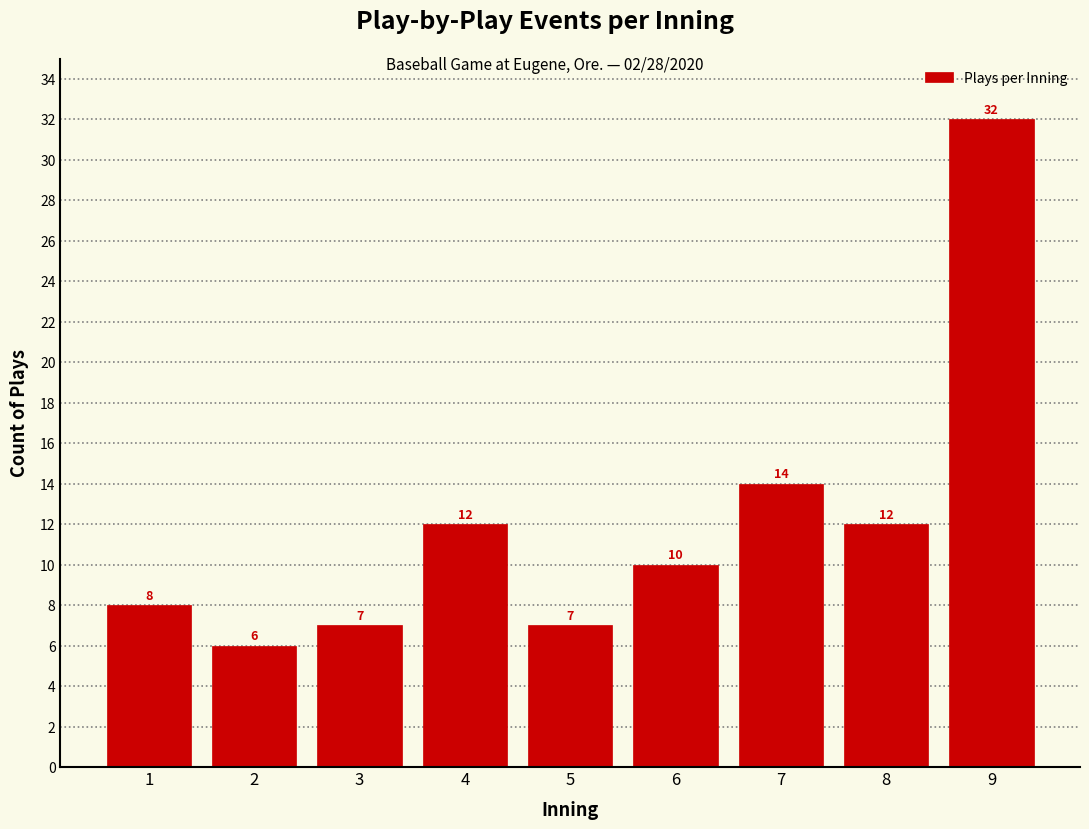

Reading left to right, list all the values displayed in this chart.

8	6	7	12	7	10	14	12	32